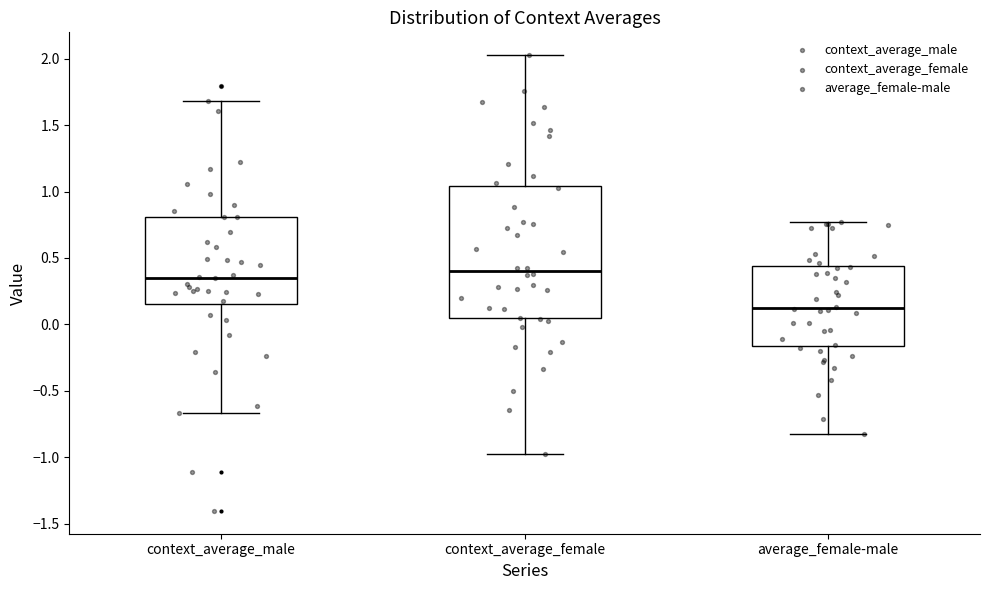

Where is the lower edge of the box for average_female-male on the y-axis? The values are not printed on the chart, so give them approximately, as read against the axis.

-0.15